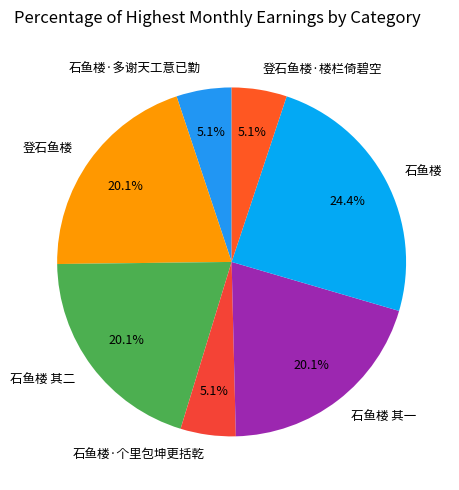

To the nearest percent, what is the average slice percentage?

14%